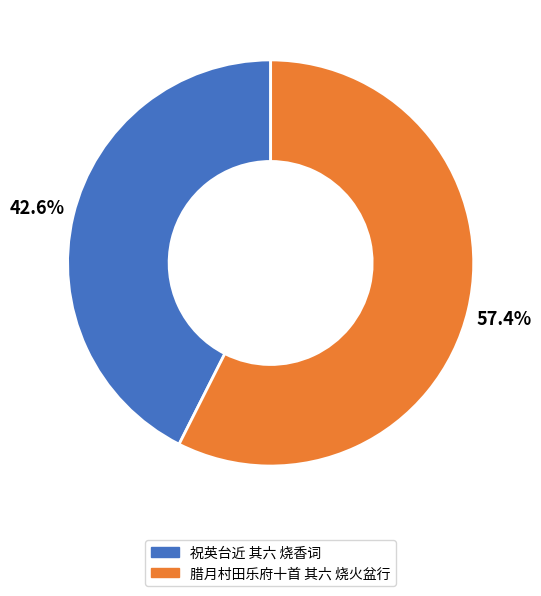

Approximately how many times larger is the value at 祝英台近 其六 烧香词 compared to 腊月村田乐府十首 其六 烧火盆行?

0.7